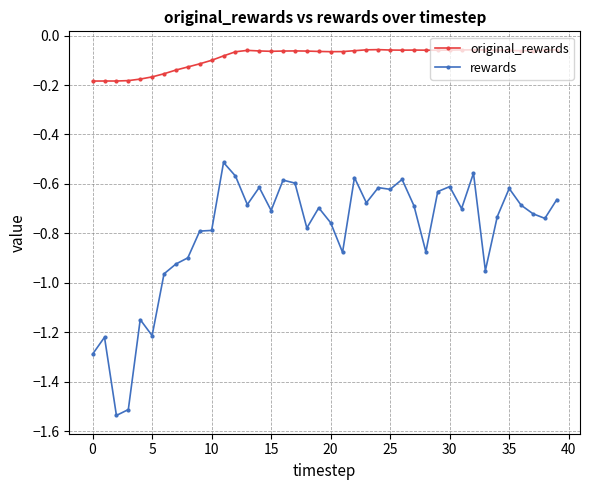

Which series has the largest range (max minus min)?

rewards